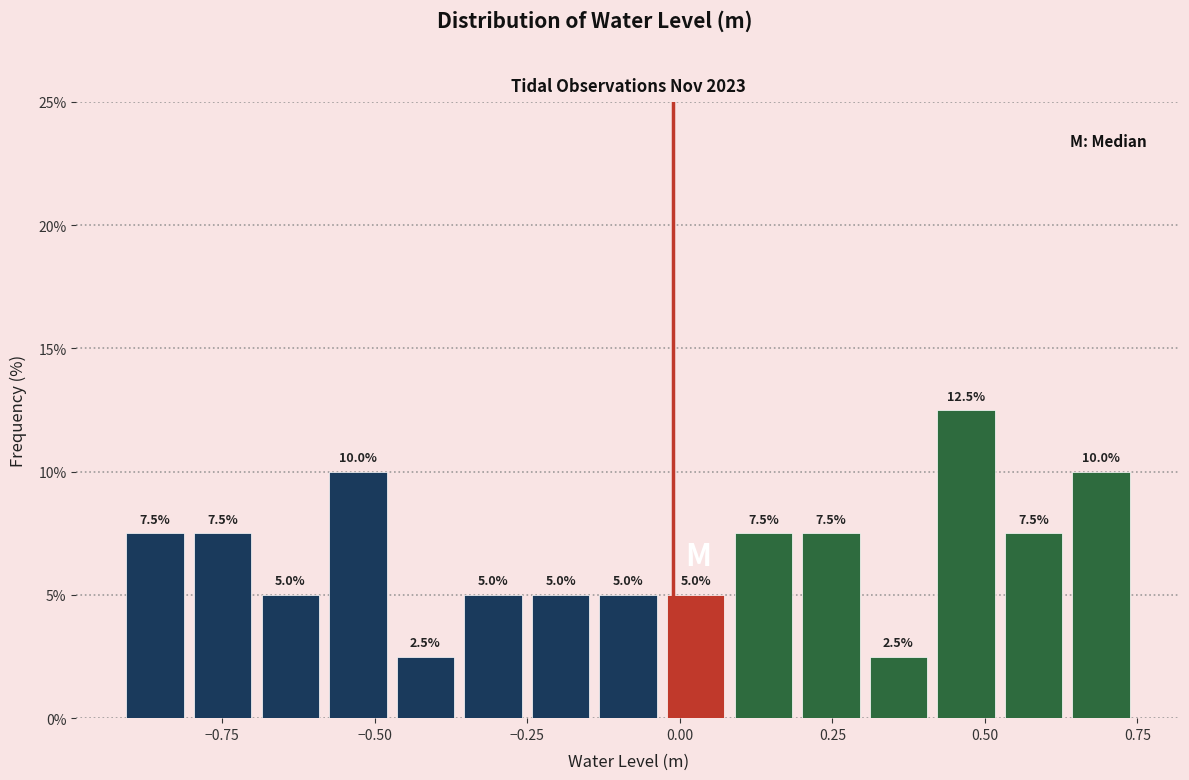

Around what value on the x-axis is the tallest bar? Give the approximate position of its centre, as read against the axis.

0.45